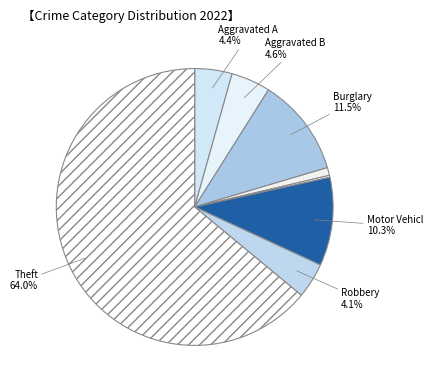

Which slice is the smallest?

Arson